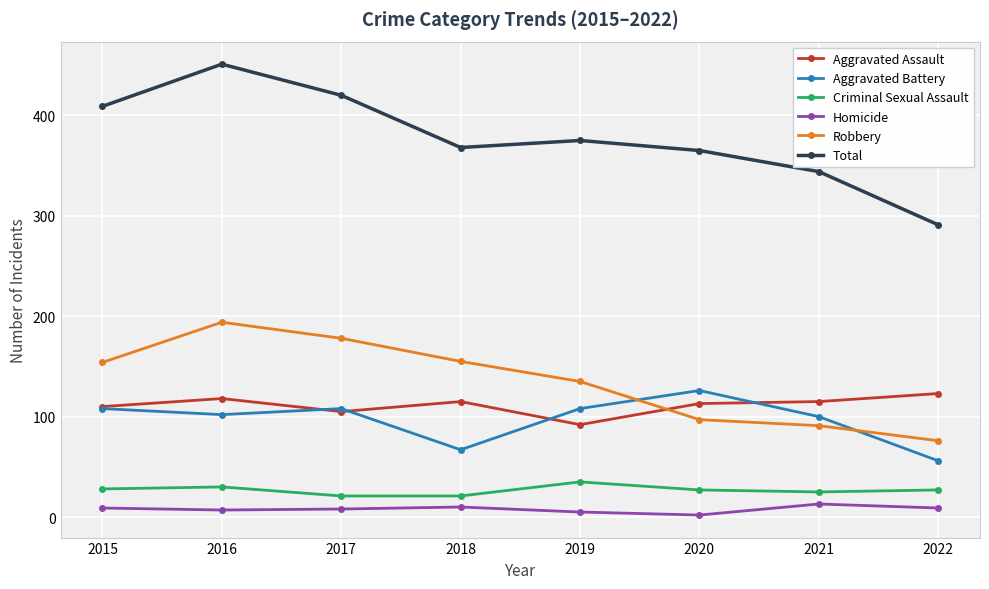

What is the difference between the highest and lowest values at 2016?

444